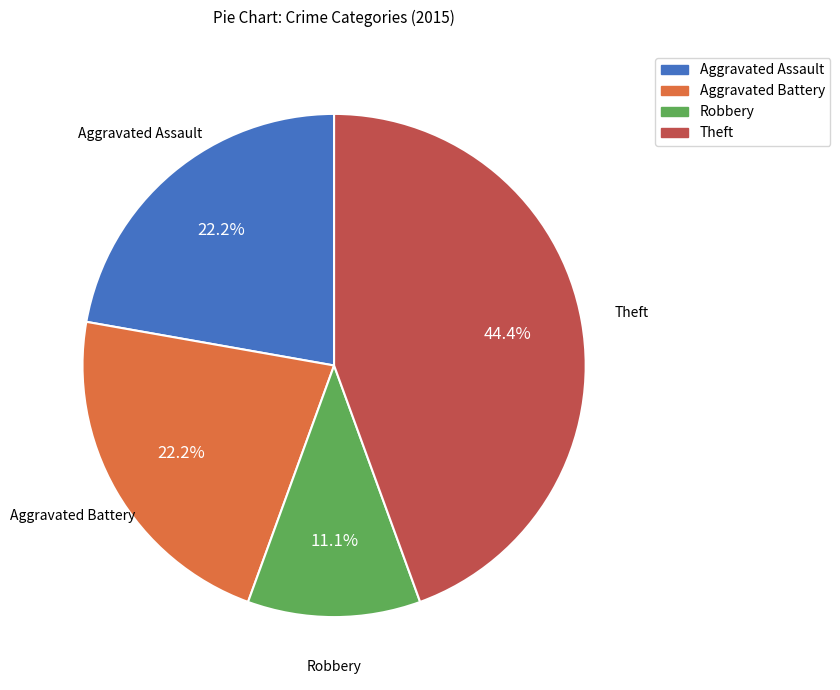

To the nearest percent, what percentage of the pie is Aggravated Battery?

22%